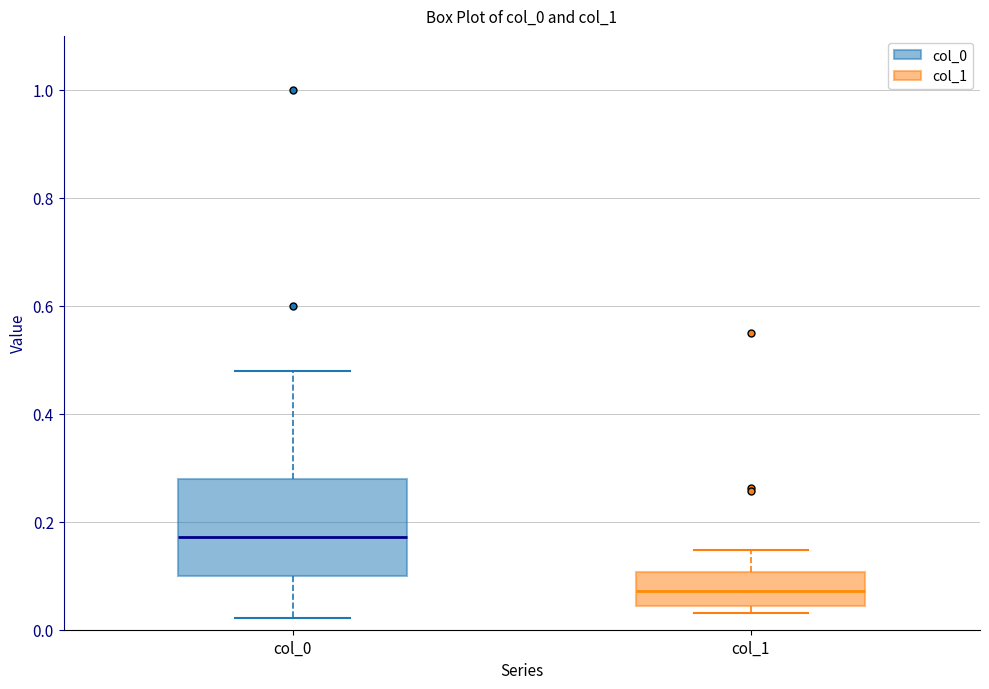

Which box has the lowest median line?

col_1